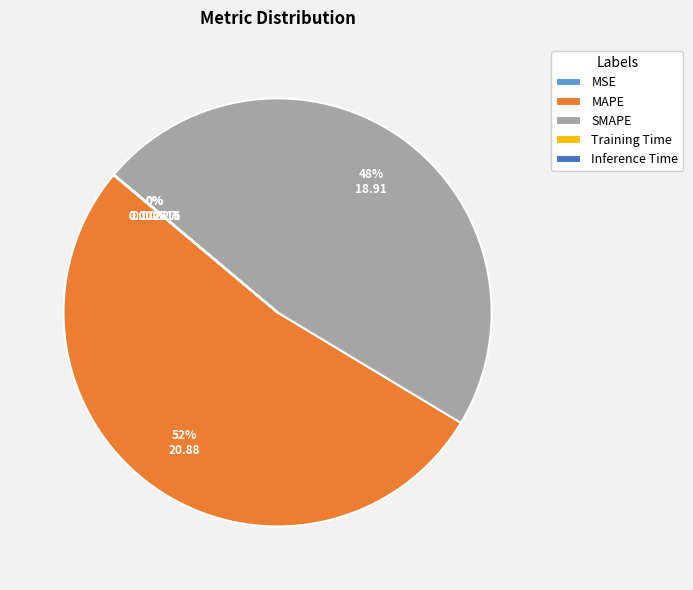

To the nearest percent, what is the average slice percentage?

20%